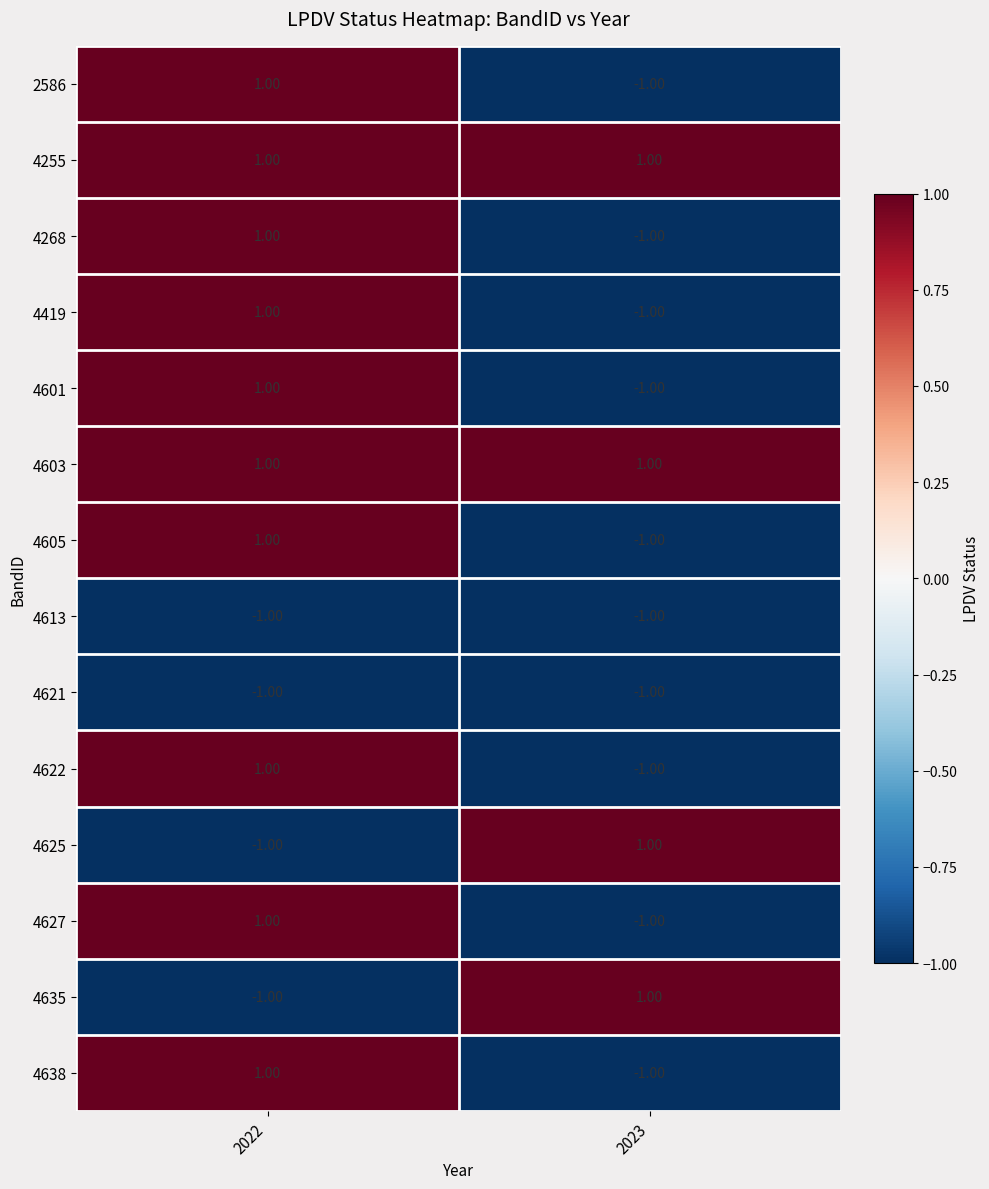

What is the total value across all series at 2022?

6